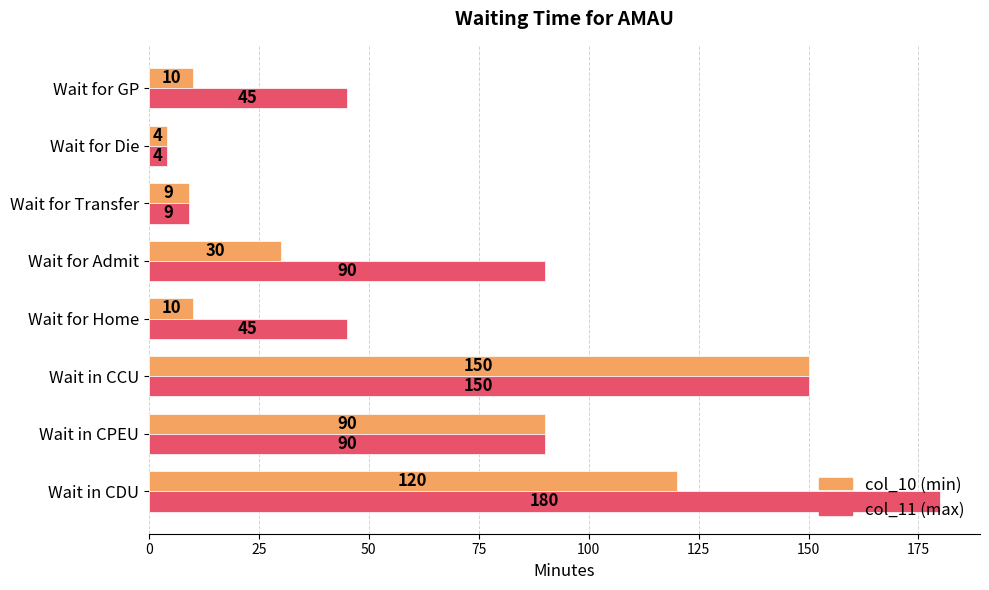

What is the highest value of the col_10 (min) series?

150